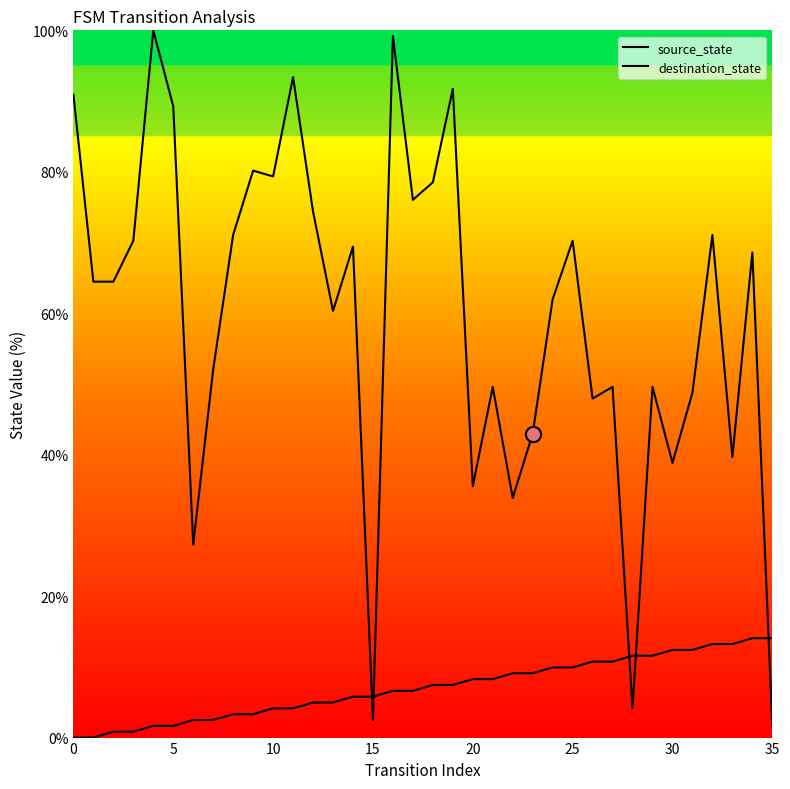

What are all the series names shown in the legend?

source_state, destination_state